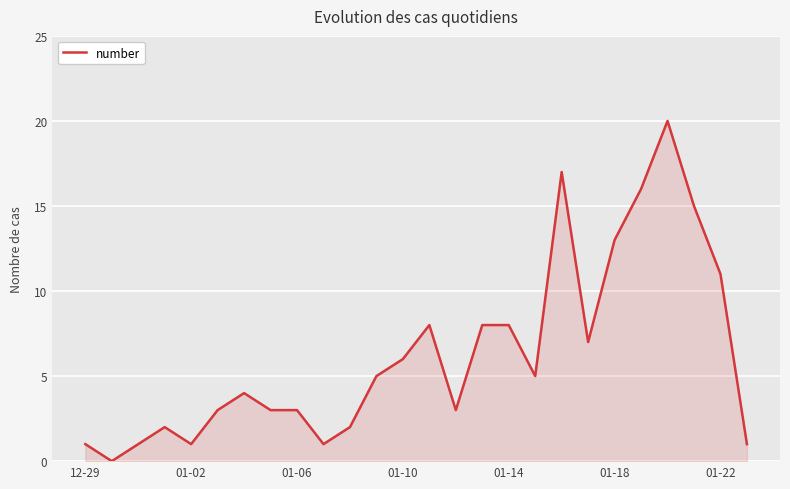

How many lines are shown in the chart?

1